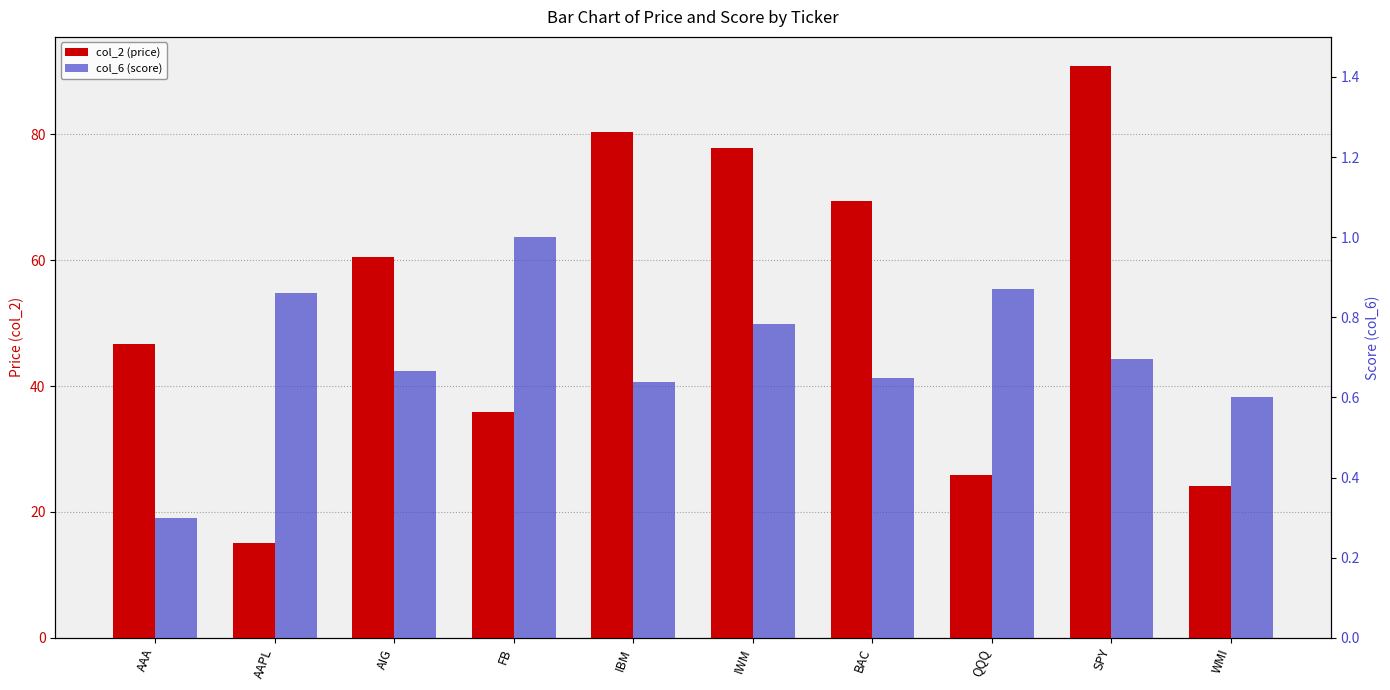

At which category is the sum across all series the highest?

SPY